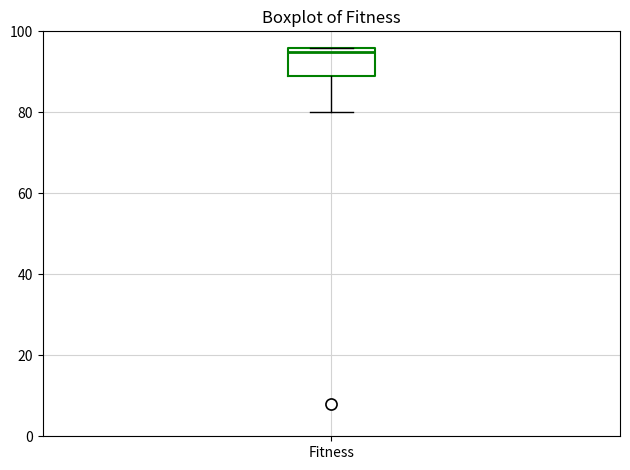

Read this box plot against the y-axis: the position of the median line, the range covered by the box, and the ends of both whiskers. The values are not printed on the chart, so give them approximately, as read against the axis.

median 96 (just below the box's upper edge), box 90 to 96, whiskers 80 to 96